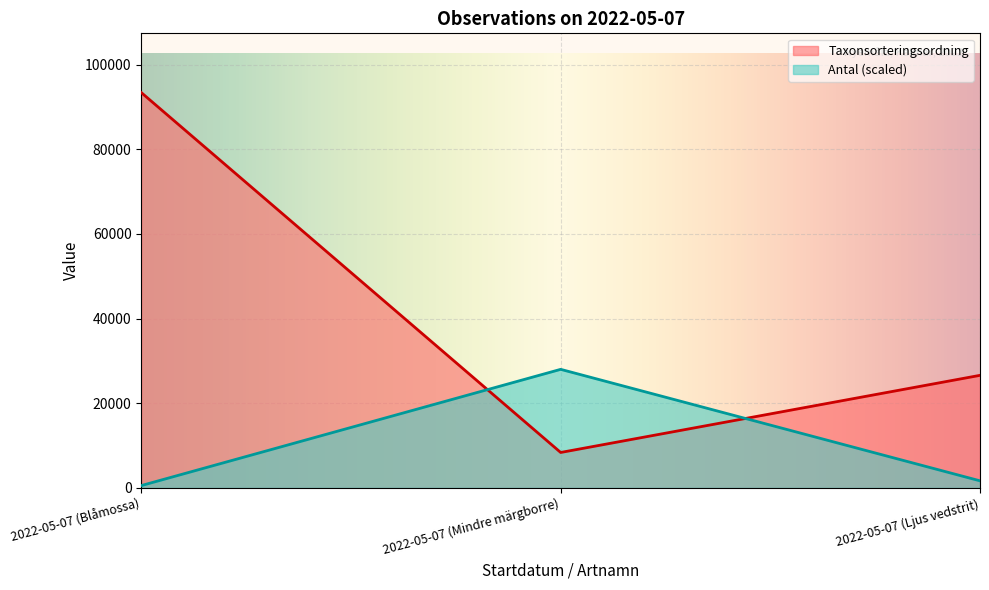

What is the sum of the Taxonsorteringsordning values at 2022-05-07 (Blåmossa) and 2022-05-07 (Mindre märgborre)?

101752.0